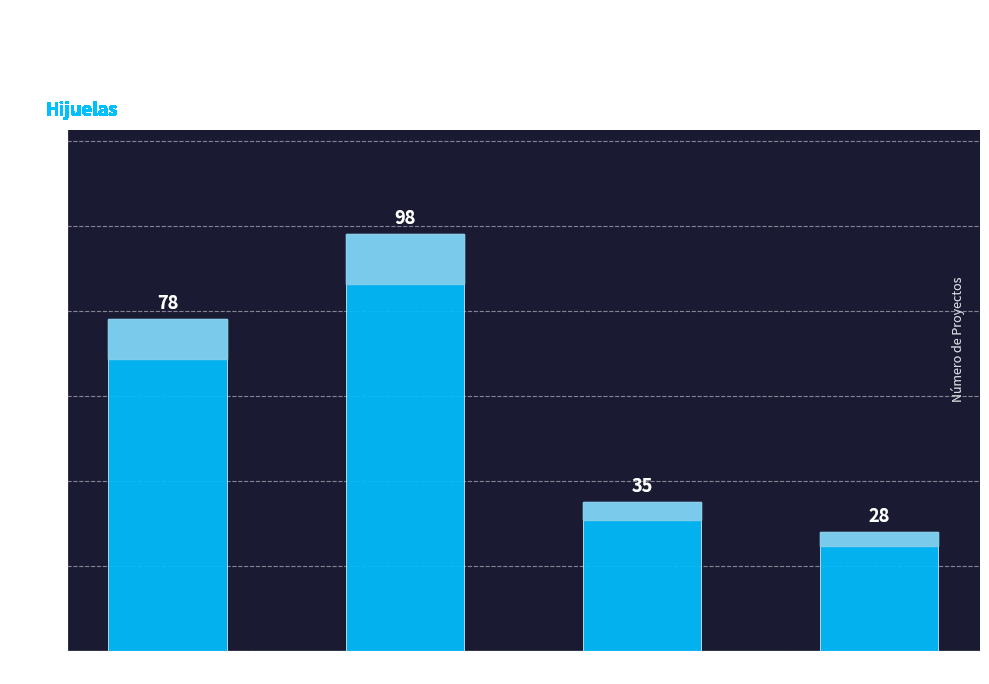

What is the value of the 3rd bar from the left?

35